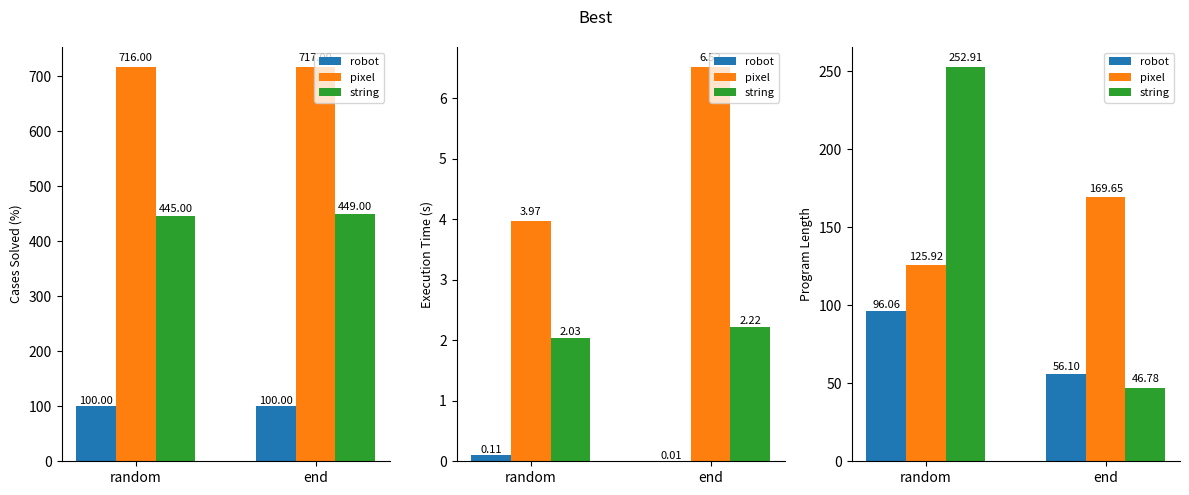

Which series has the widest spread of values?

string